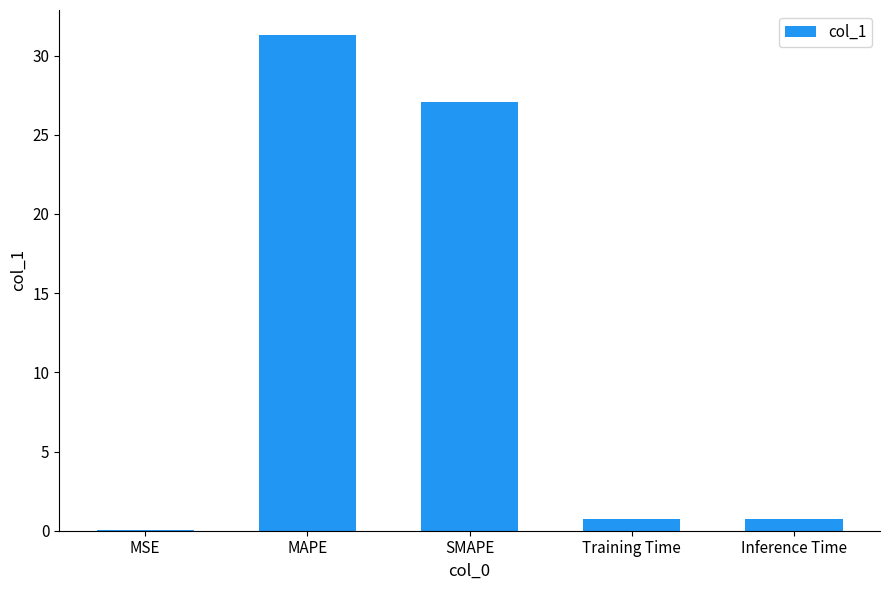

What is the sum of the values at Inference Time and Training Time?

1.5